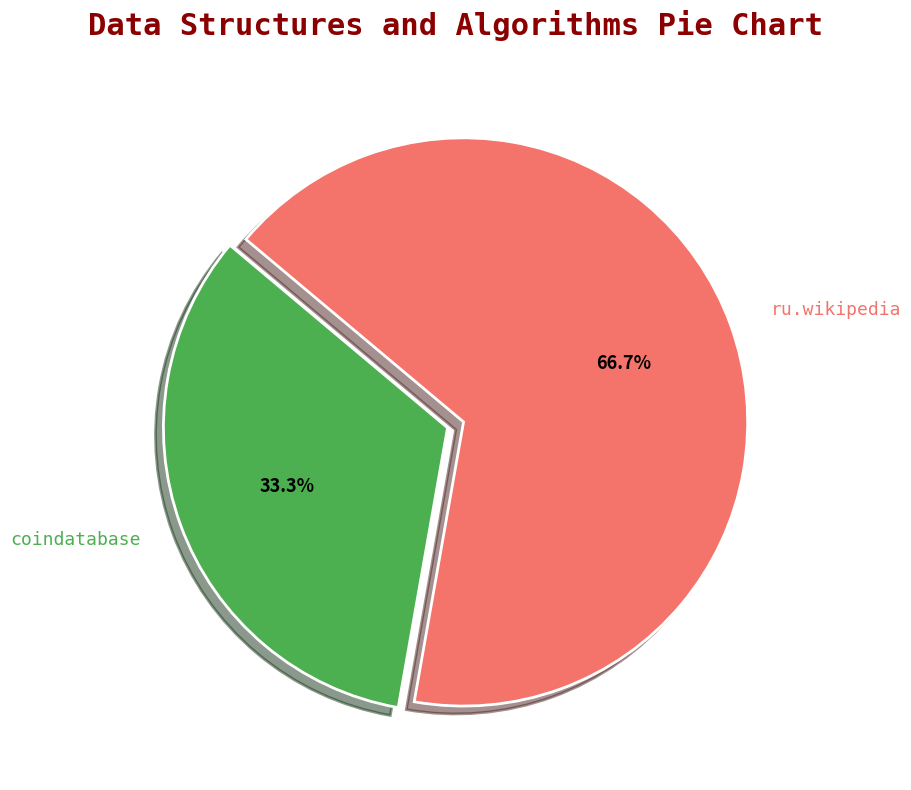

To the nearest percent, what is the combined percentage of coindatabase and ru.wikipedia?

100%